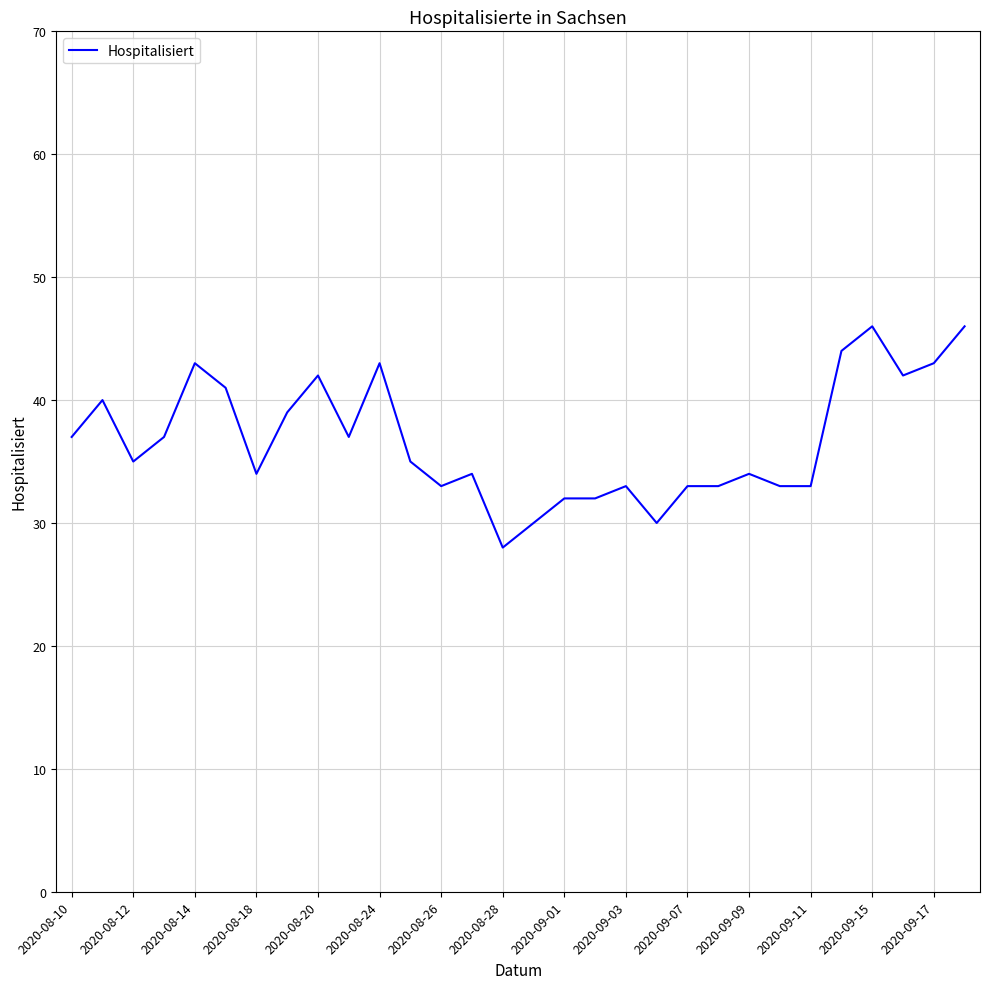

What is the sum of all values?

1102